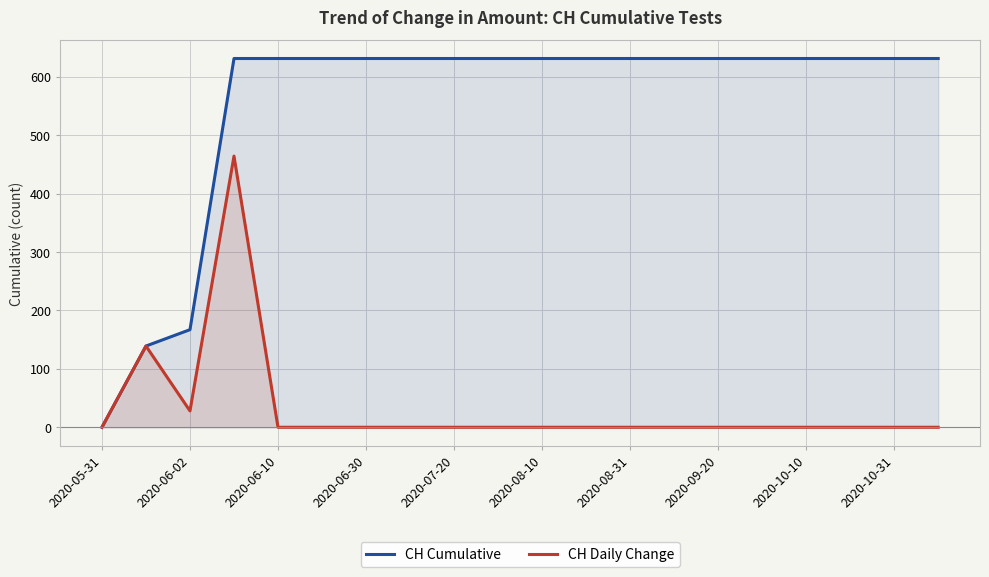

Which series has the widest spread of values?

CH Cumulative